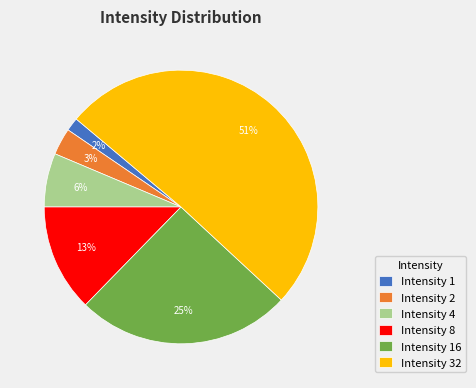

The Intensity 32 slice represents 56% of the pie. True or false?

False